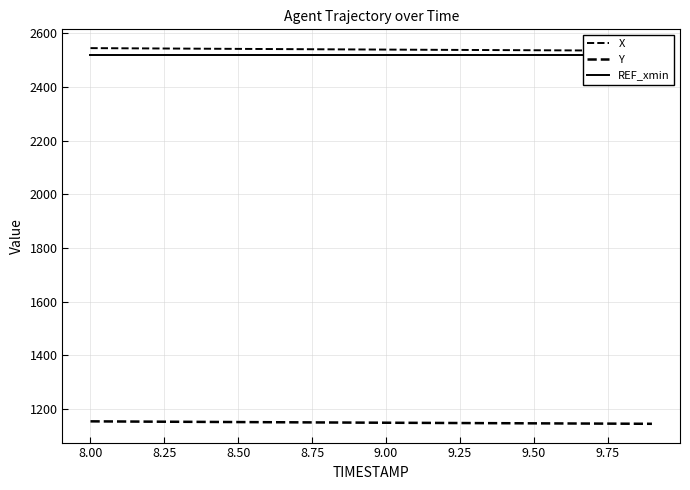

What position from the left is 9.50?

16